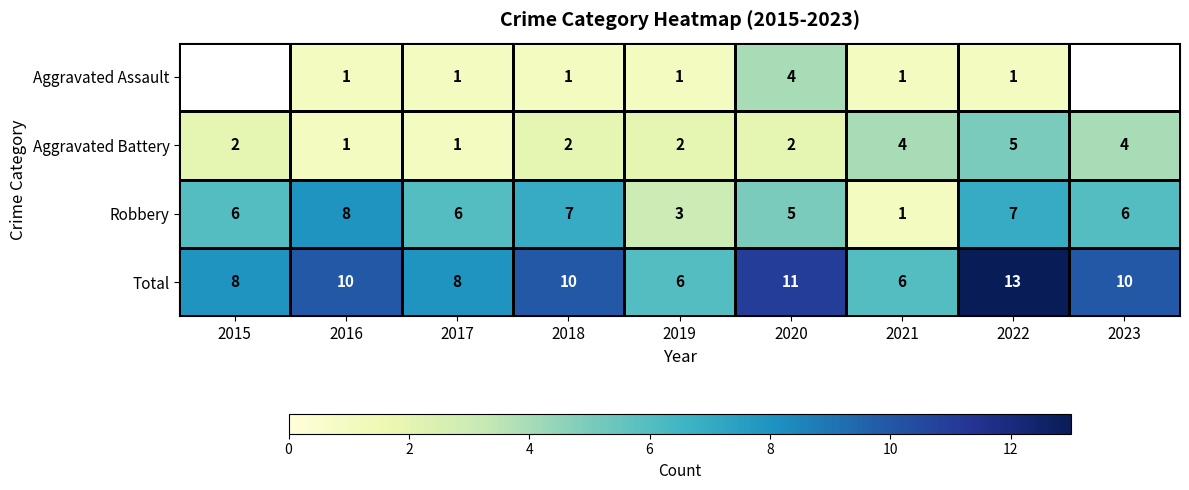

Which category has the highest value across all series?

2022